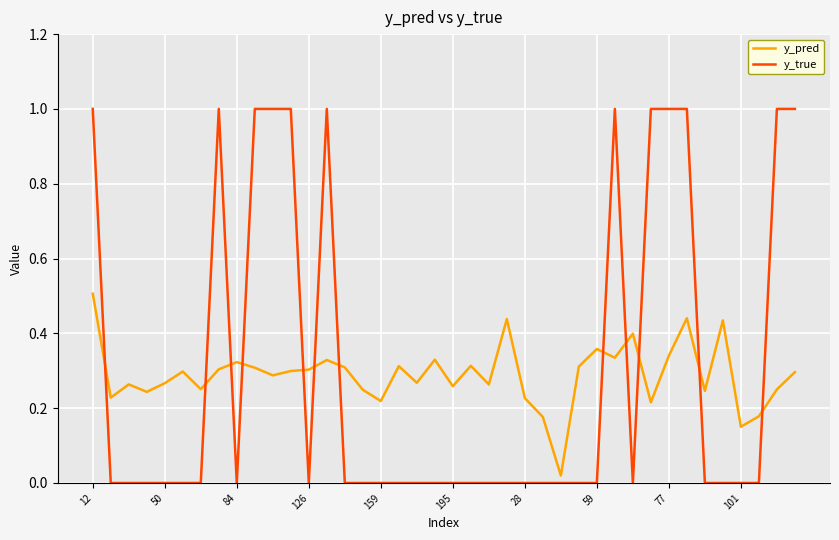

What is the difference between the maximum and minimum values in the y_true series?

1.0